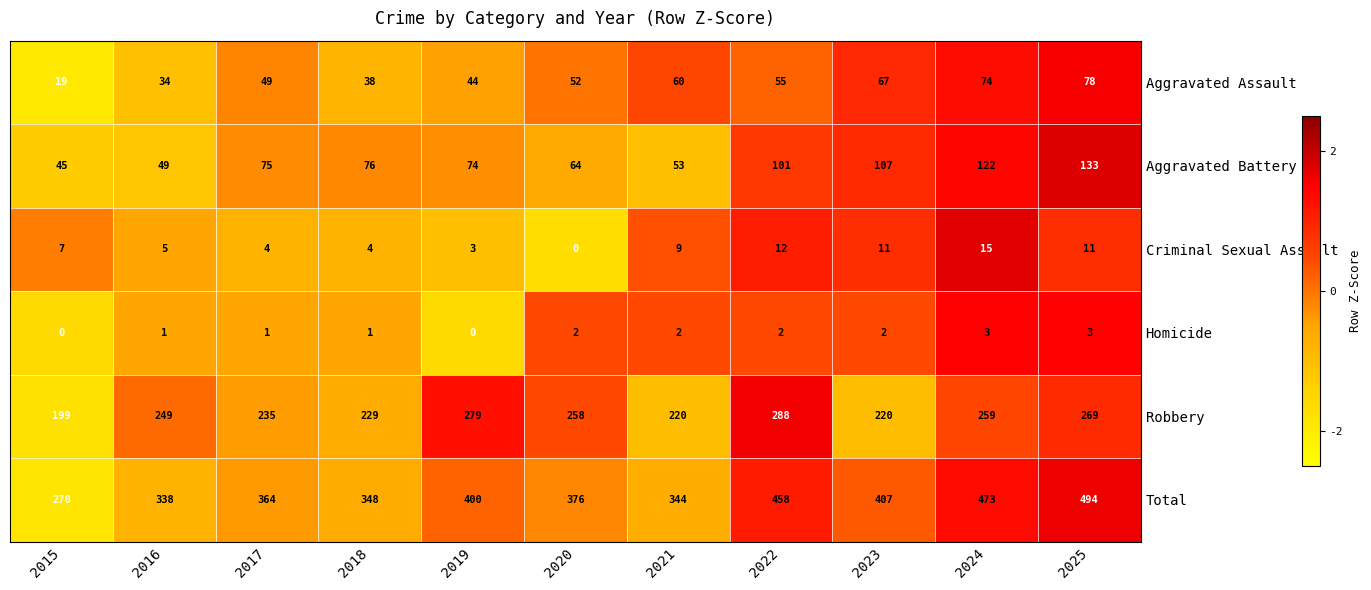

What is the difference between the maximum and second lowest values in the Homicide series?

3